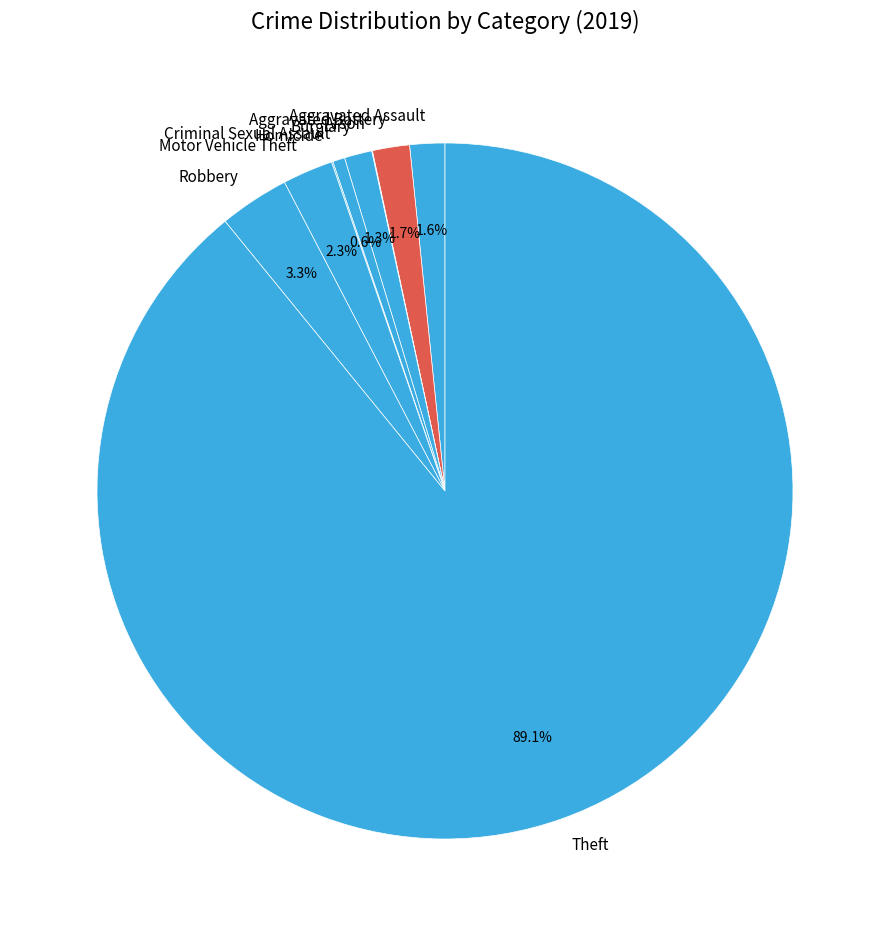

True or false: Robbery accounts for 3% of the total.

True